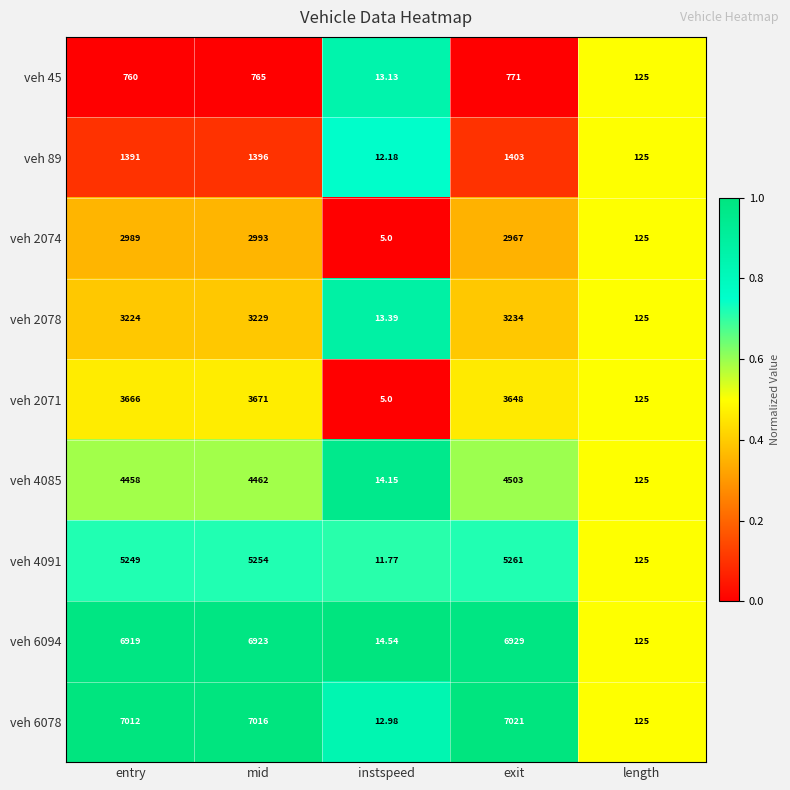

Where is veh 2074 nearest to the value 1499?

length